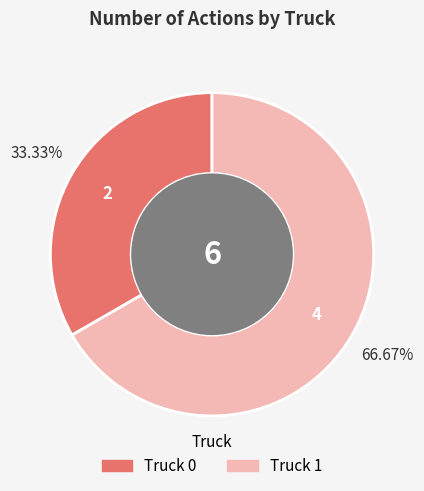

Between Truck 0 and Truck 1, which is larger?

Truck 1